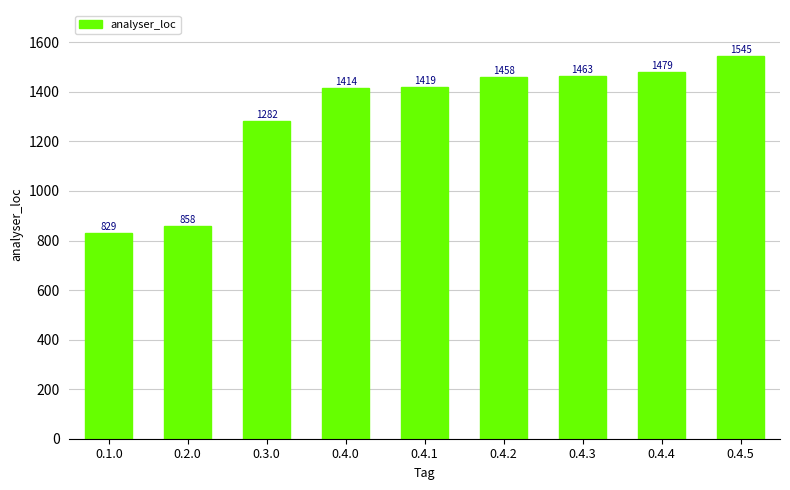

Is it true that the value at 0.4.0 is 1414?

True